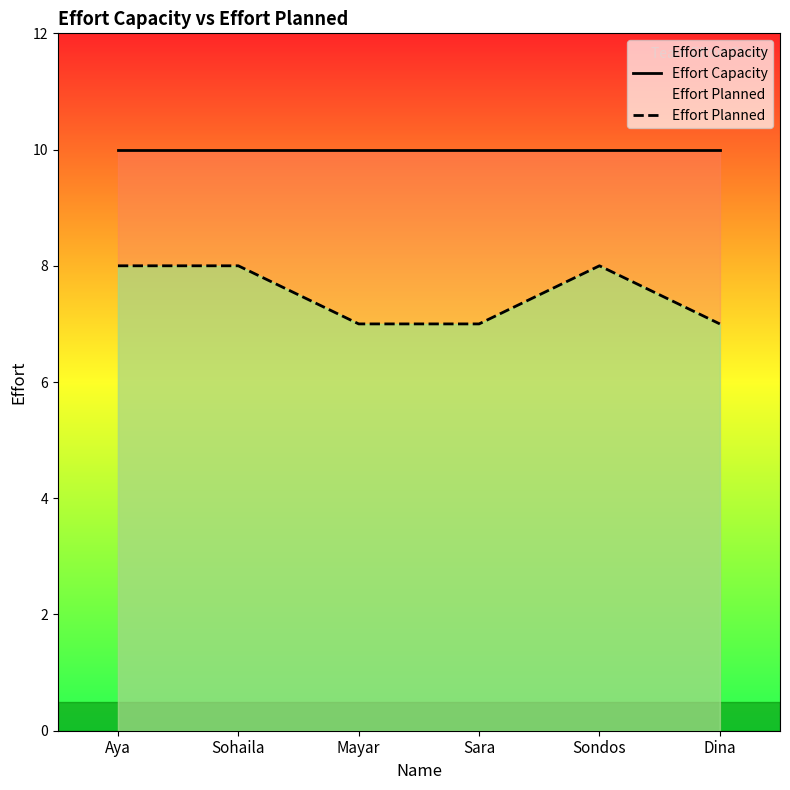

Reading left to right, extract all data points from this chart.

Effort Capacity: 10	10	10	10	10	10
Effort Planned: 8	8	7	7	8	7